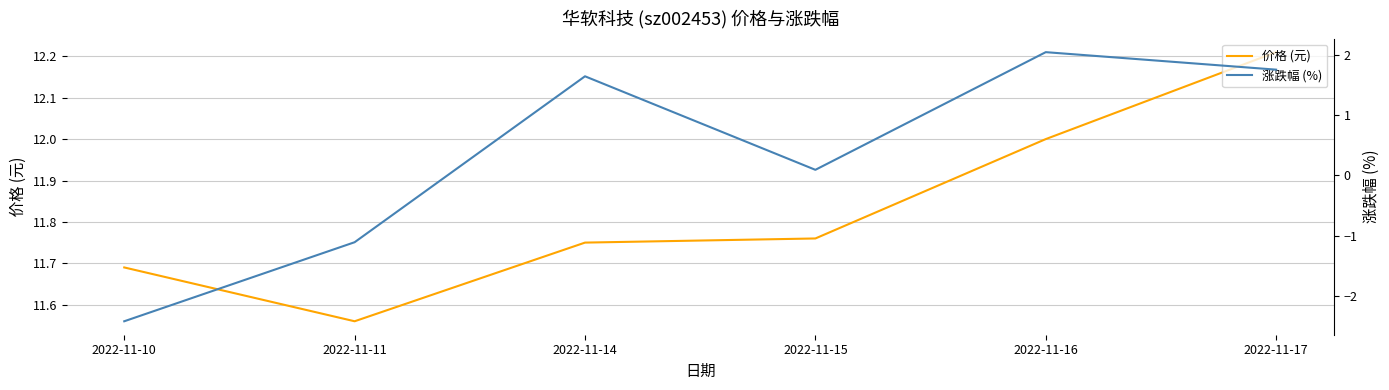

What is the value of the 涨跌幅 (%) point at the 2nd from the left?

-1.1